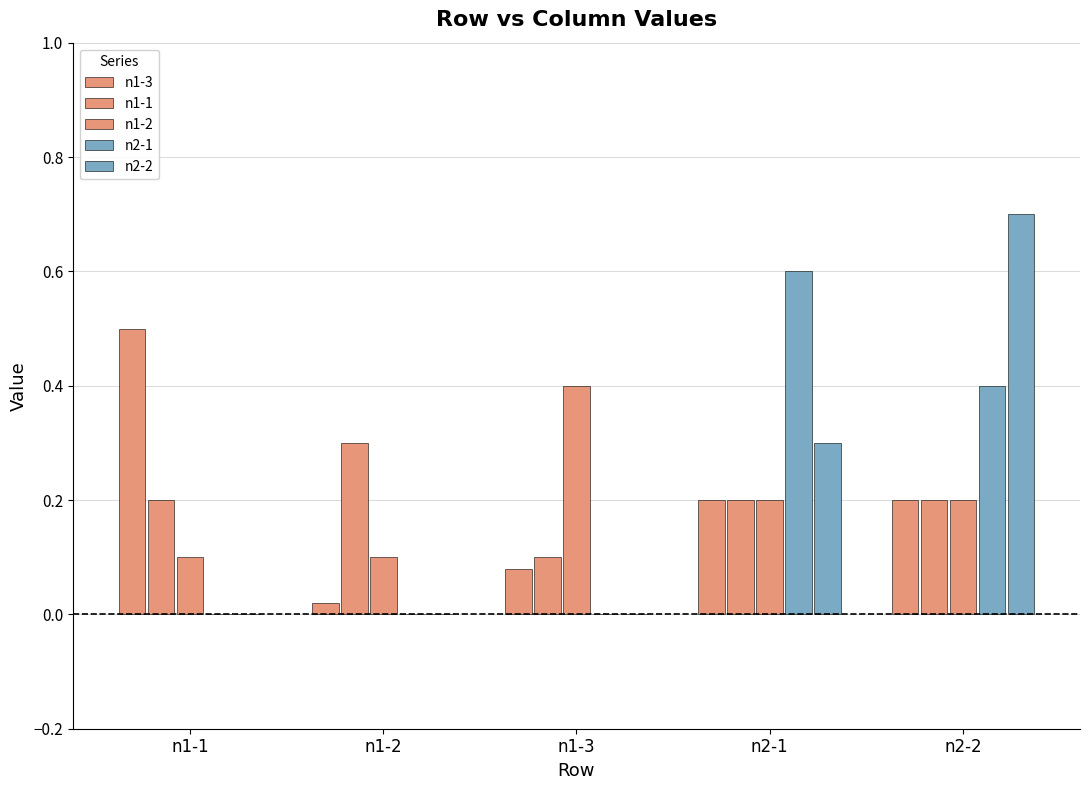

Which series has the largest total across all categories?

n1-3